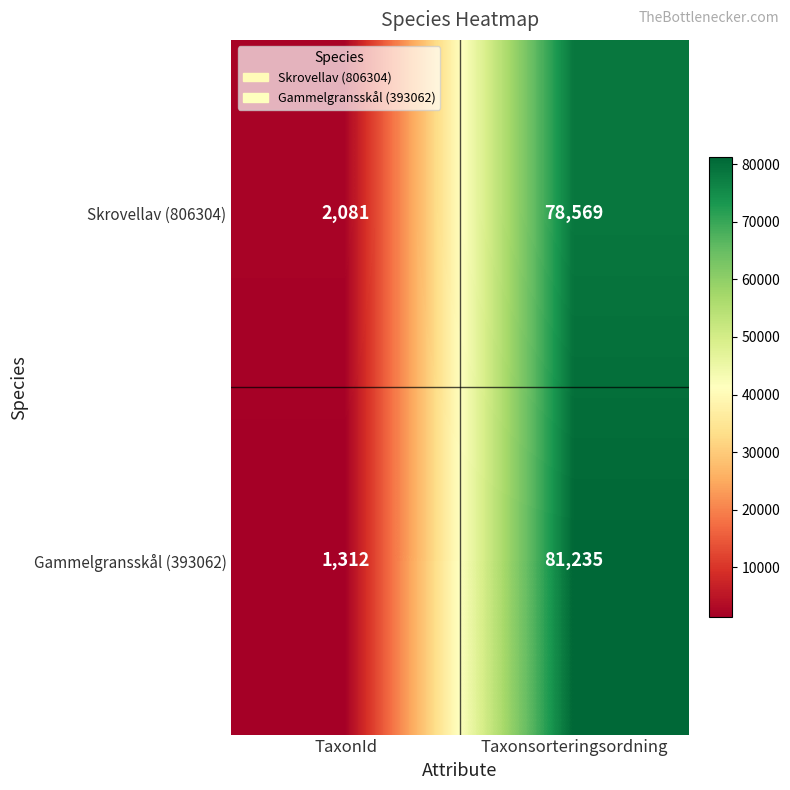

Between TaxonId and Taxonsorteringsordning, which series saw the biggest shift?

Gammelgransskål (393062)